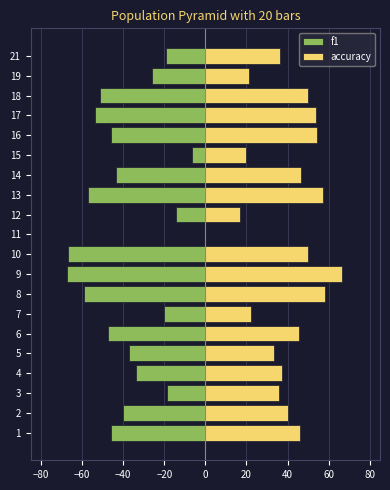

What are all the series names shown in the legend?

f1, accuracy